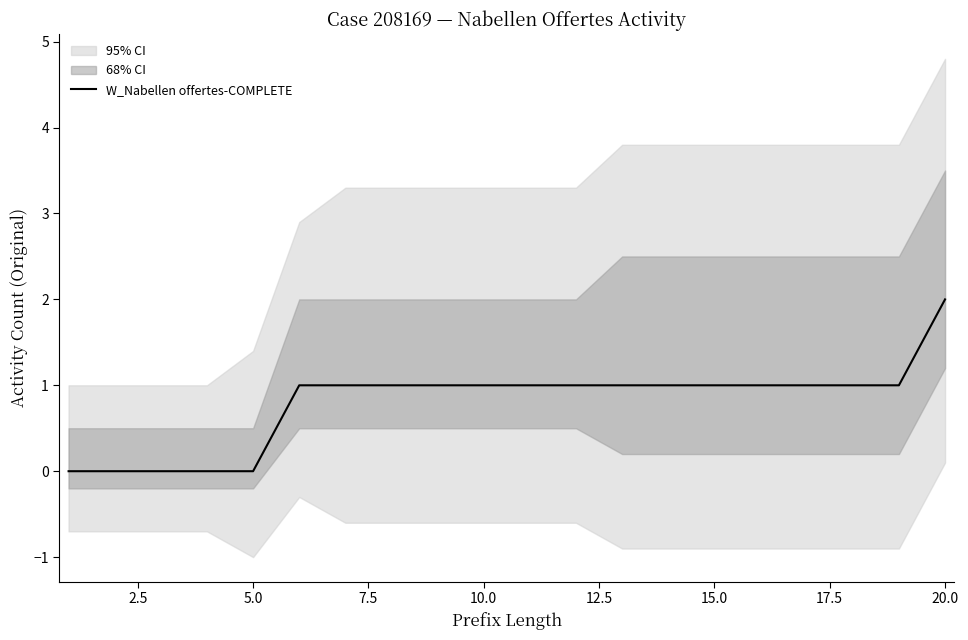

How many values exceed 1?

1